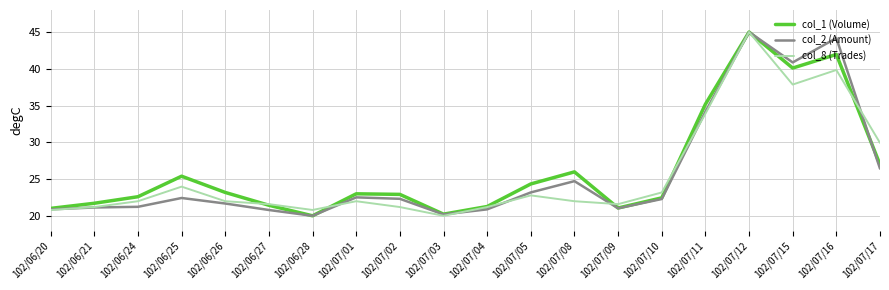

Rank the series at 102/06/25 from lowest to highest value.

col_2 (Amount), col_8 (Trades), col_1 (Volume)